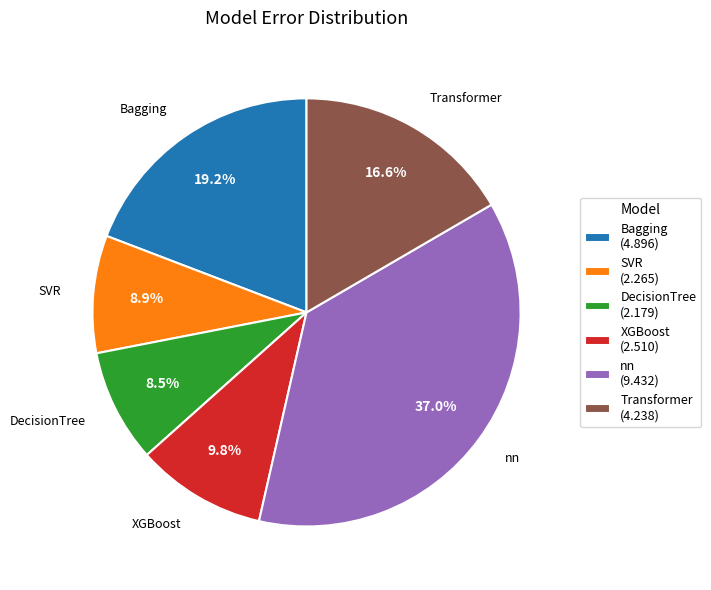

How many segments does this pie chart have?

6